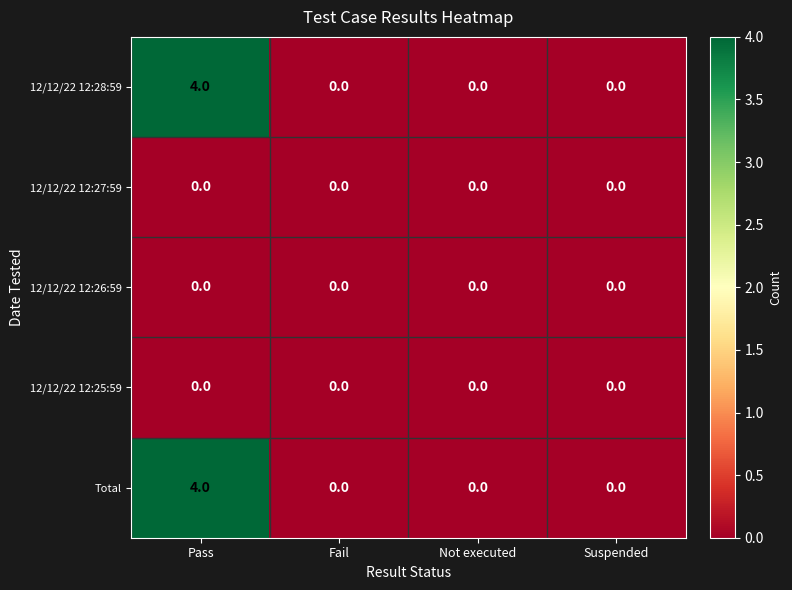

True or false: 12/12/22 12:28:59 has a value of 4 at Pass.

True